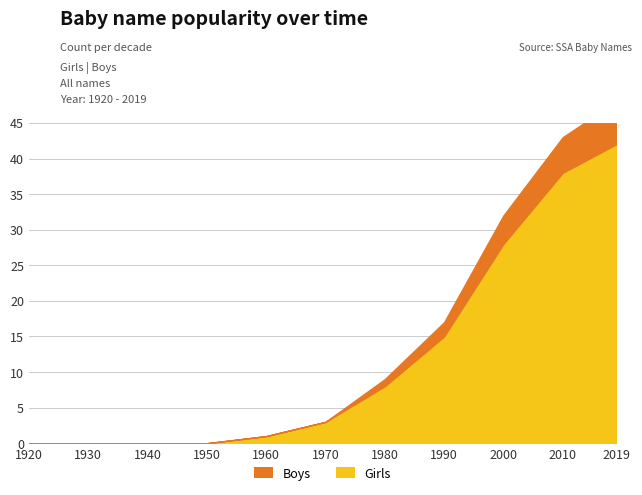

Between 1990 and 1950, which is larger?

1990